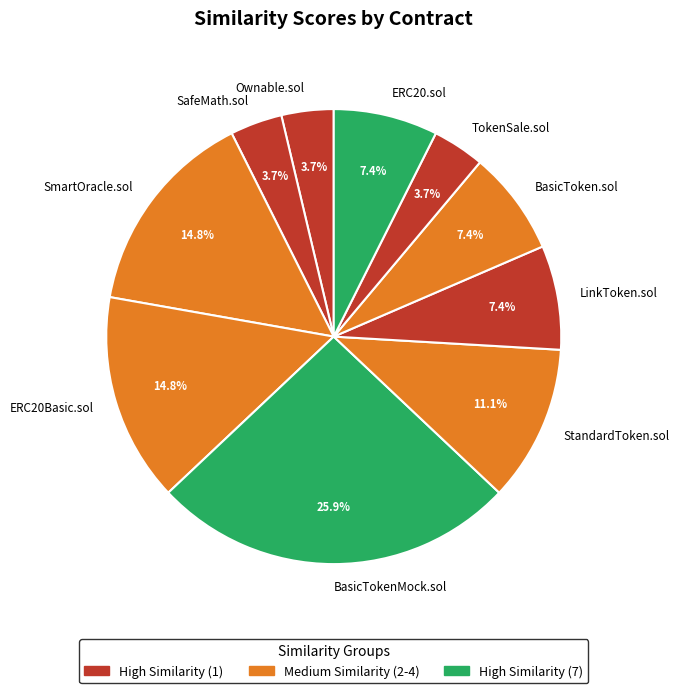

Which has a higher value, TokenSale.sol or ERC20Basic.sol?

ERC20Basic.sol